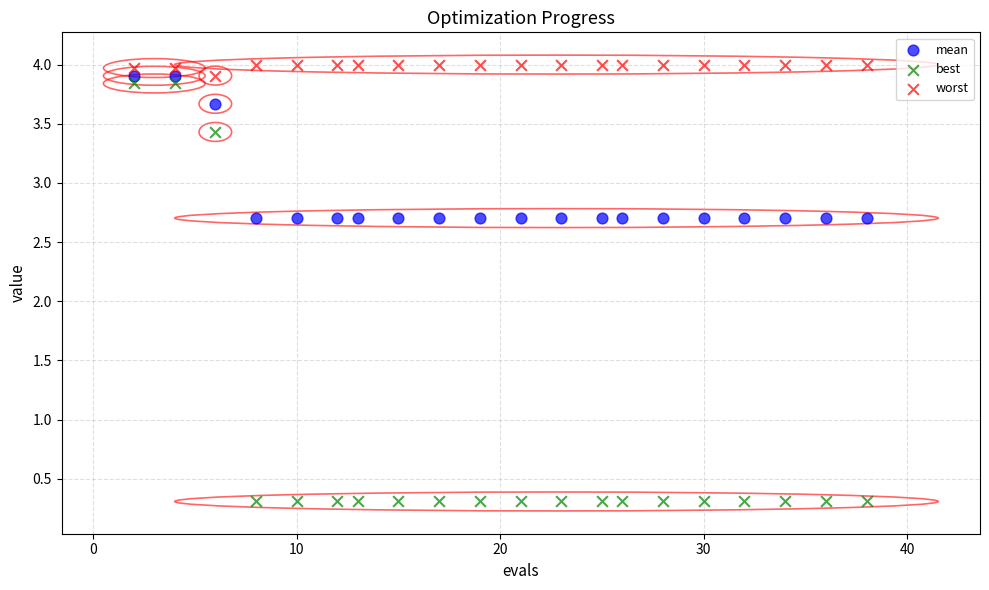

Which series reaches the minimum Y coordinate?

best